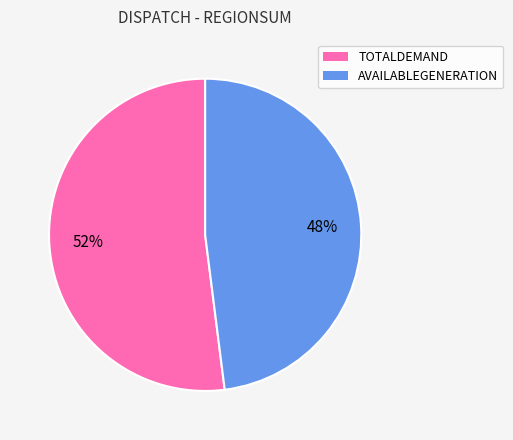

What percentage is the TOTALDEMAND slice, to the nearest percent?

52%